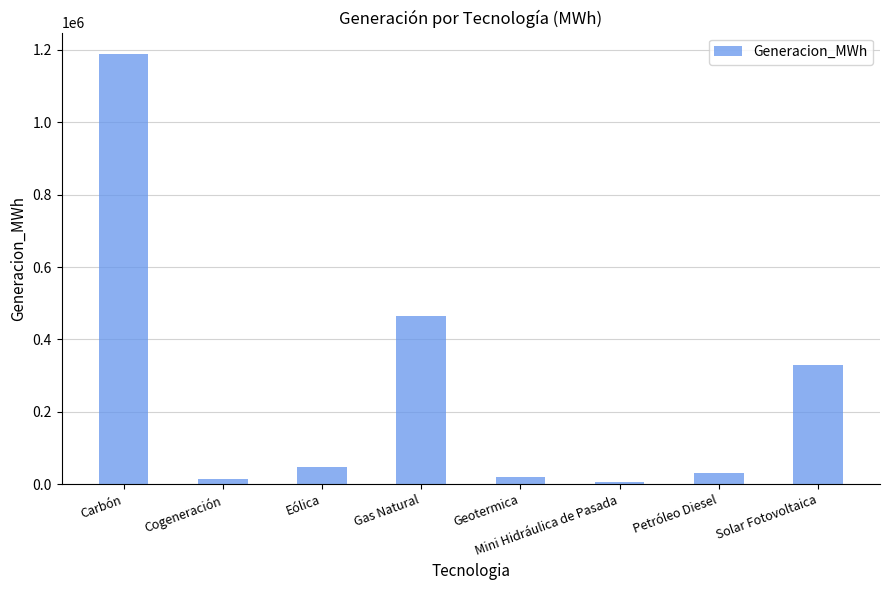

What is the minimum value shown in the chart?

5435.7